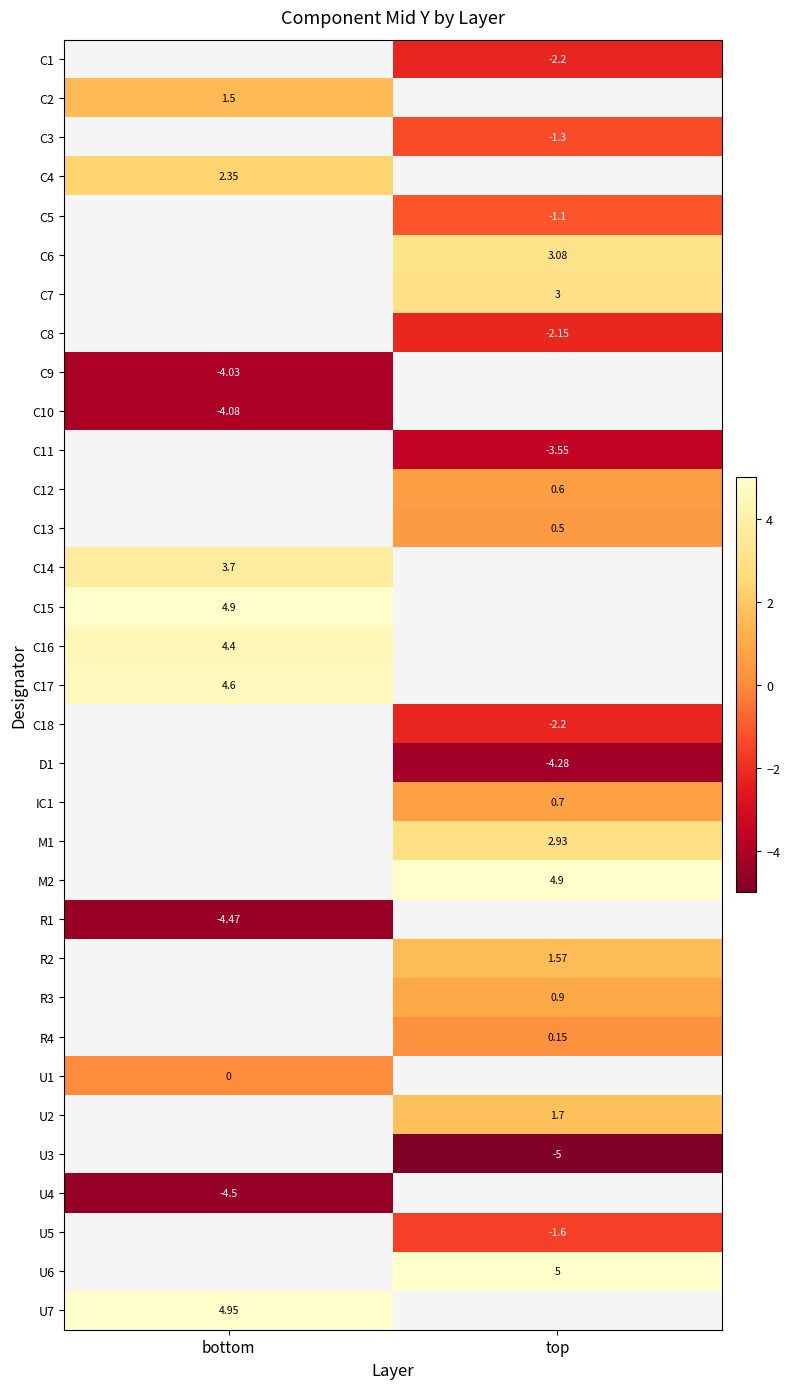

What is the spread (max minus min) of values at top?

10.0